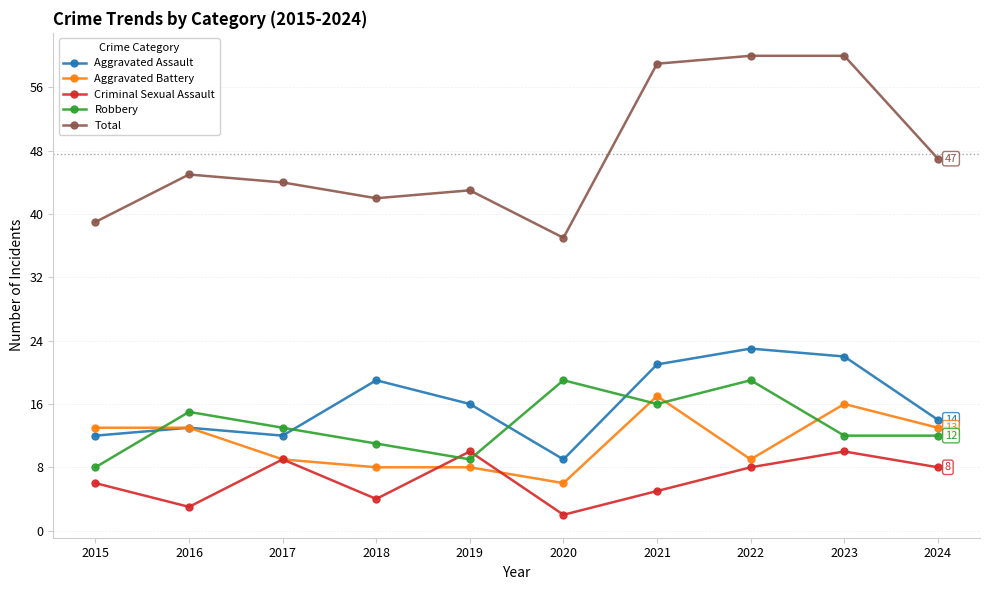

What is the sum of all Total values?

476